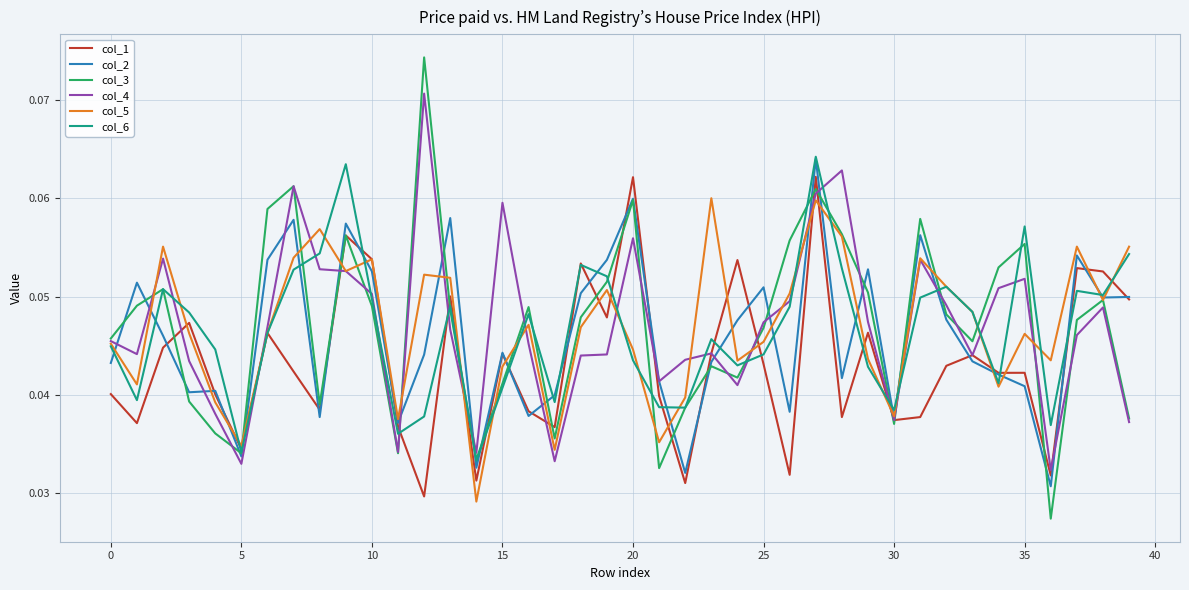

What is the sum of all col_4 values?

1.9